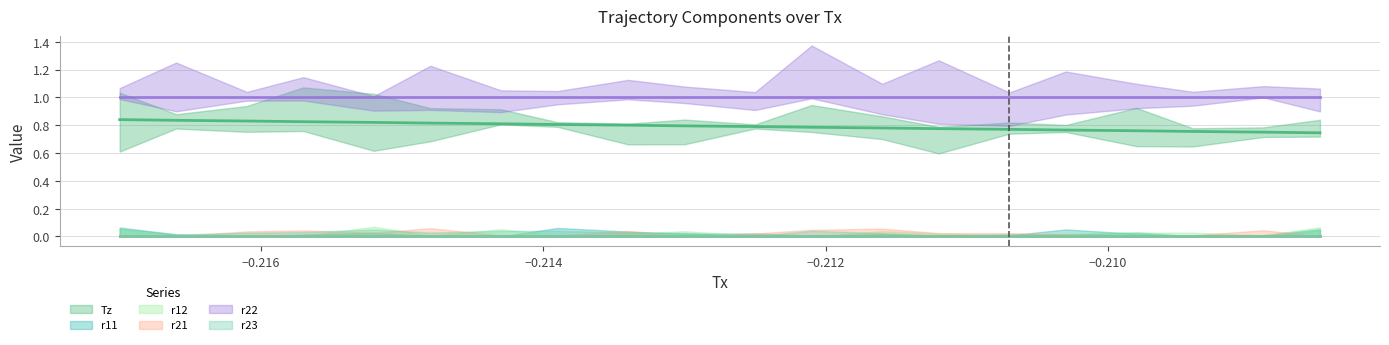

What is the sum of all Tz values?

15.8